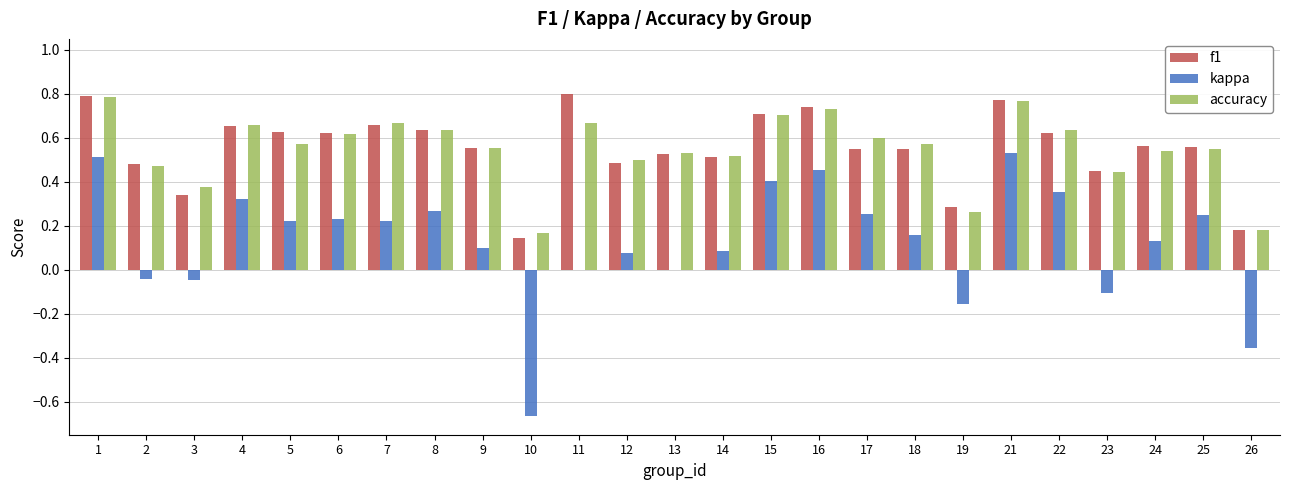

Is it true that accuracy equals 0.3 at 23?

False